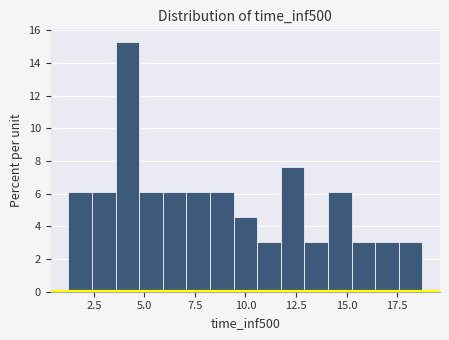

Around what value on the x-axis is the tallest bar? Give the approximate position of its centre, as read against the axis.

4.0